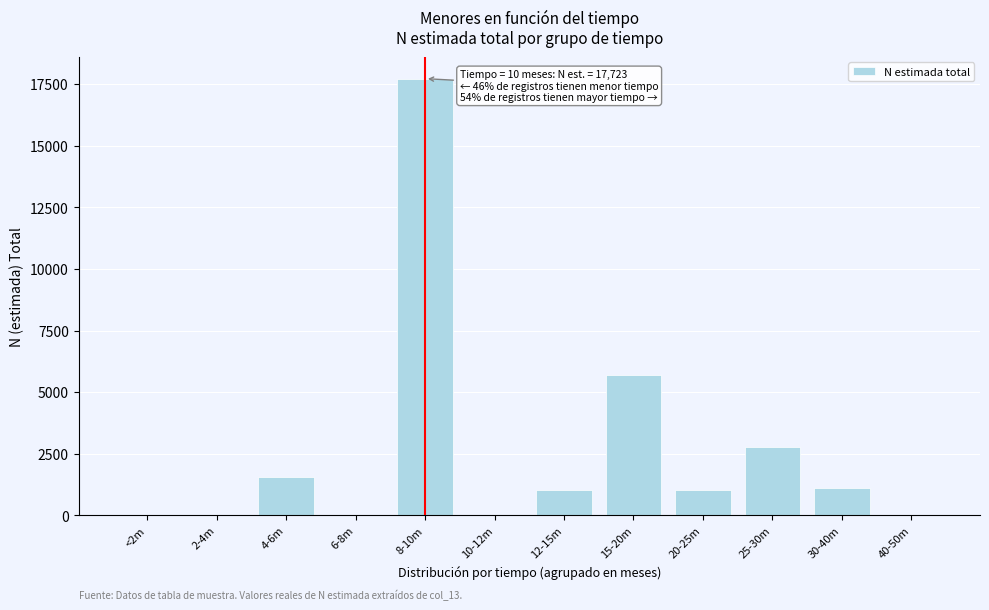

Is it true that the value at 4-6m is 1576?

True